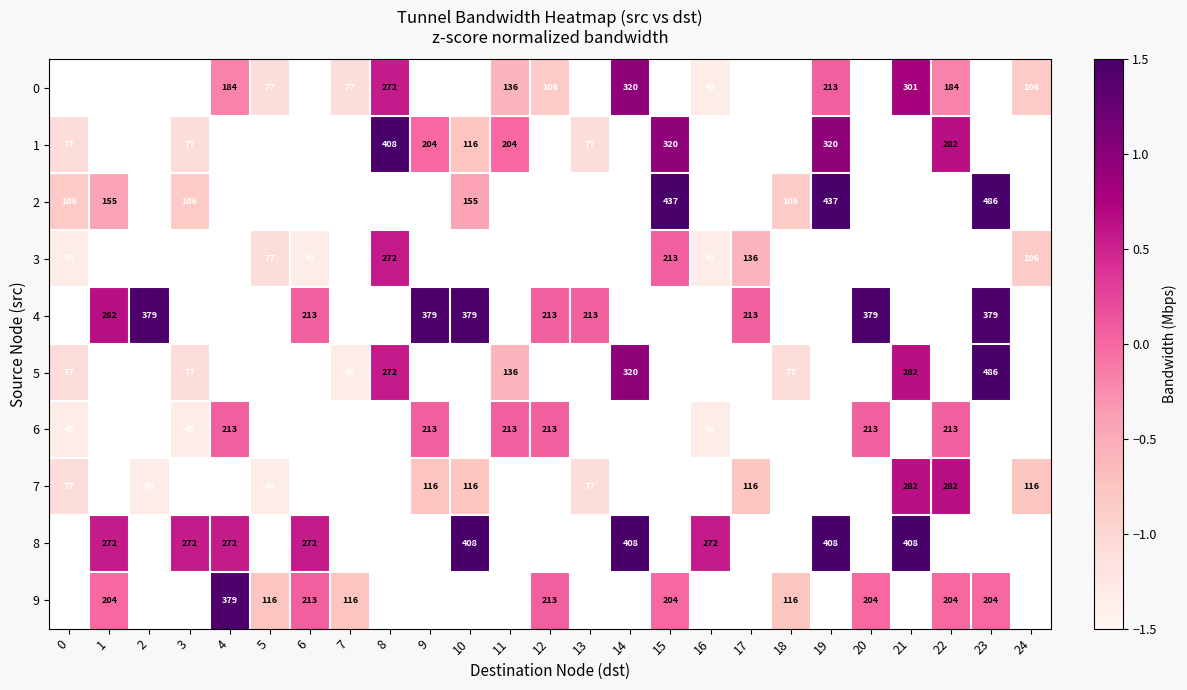

At which label does 1 reach its peak?

8